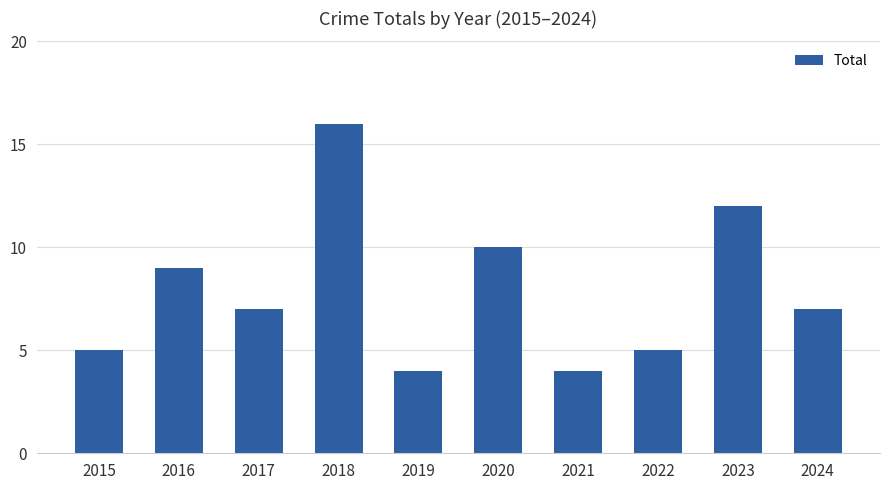

What is the sum of the values at 2018 and 2020?

26